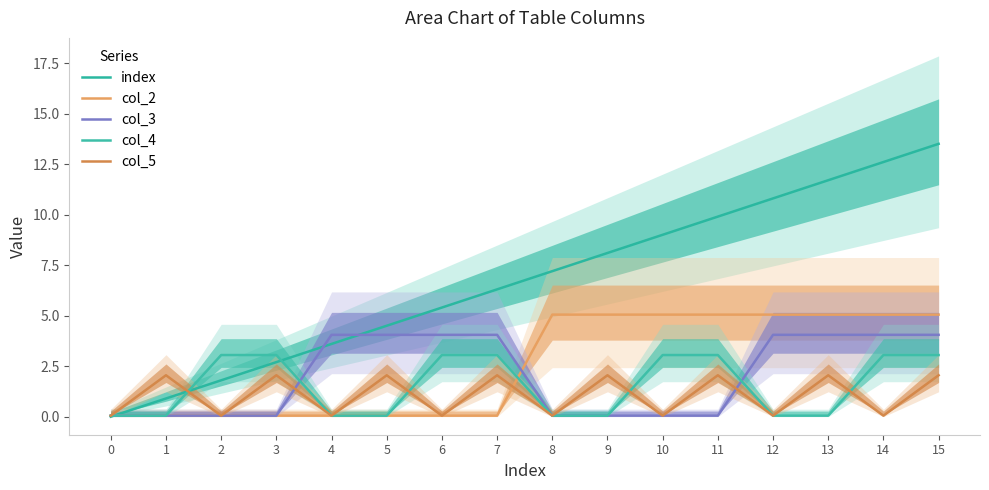

Which series ends up on top after the final intersection of col_2 and col_3?

col_2